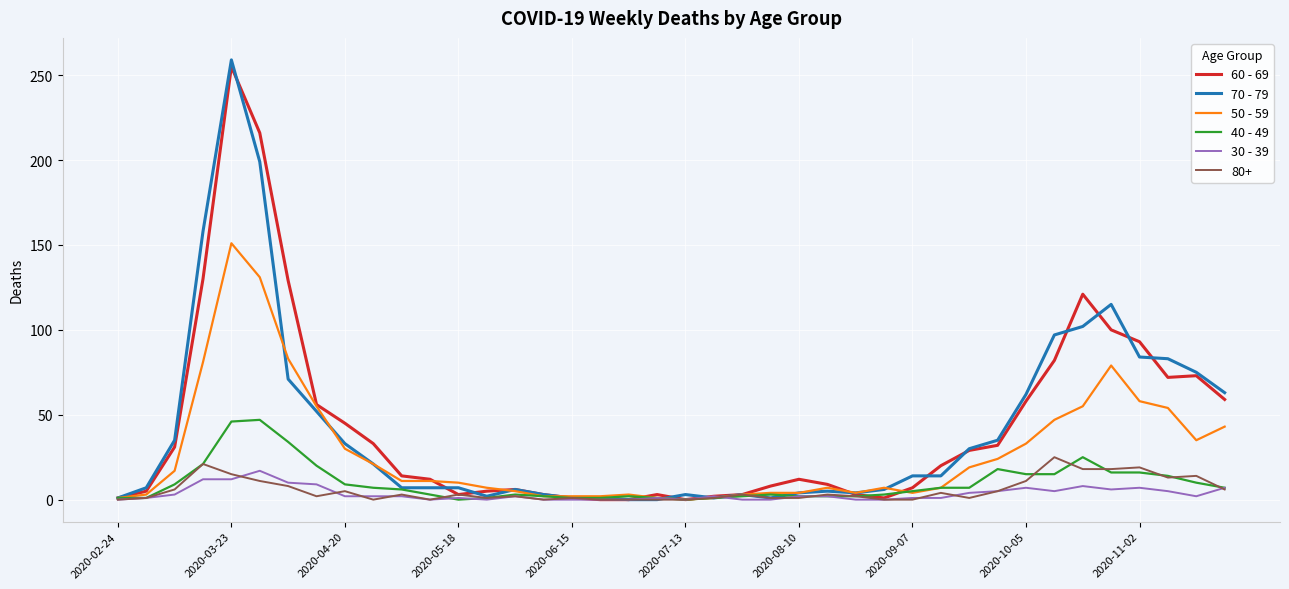

What are all the series names shown in the legend?

60 - 69, 70 - 79, 50 - 59, 40 - 49, 30 - 39, 80+